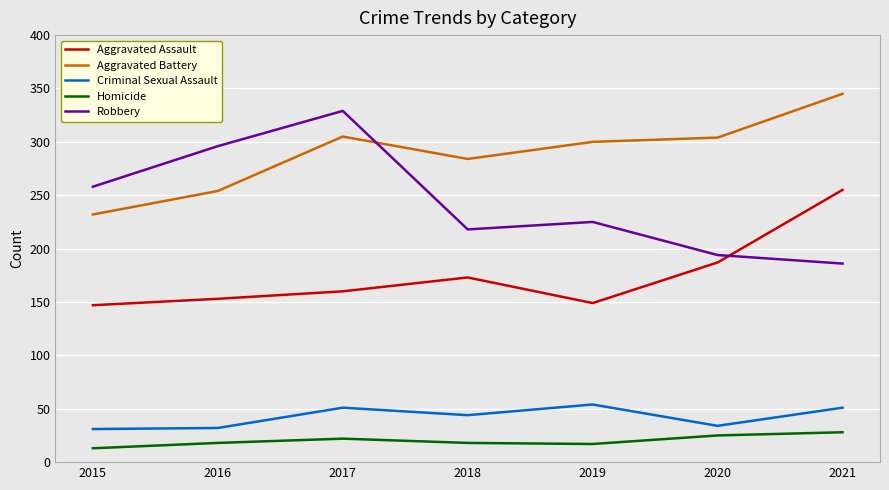

What is the difference between the Aggravated Assault values at 2019 and 2021?

106